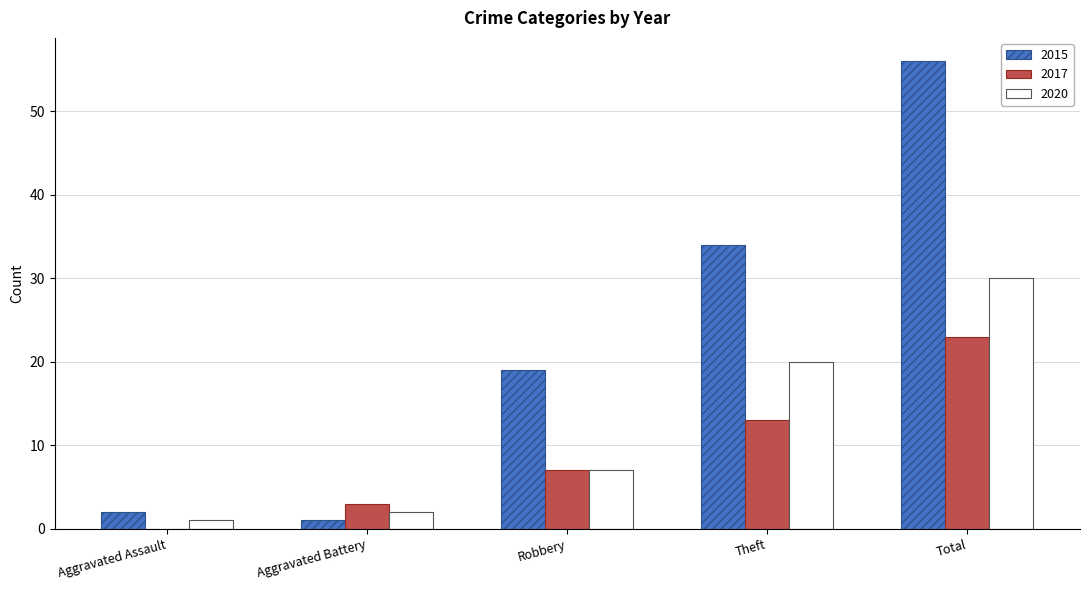

Is the value of 2017 at Robbery greater than the value of 2015 at Total?

No